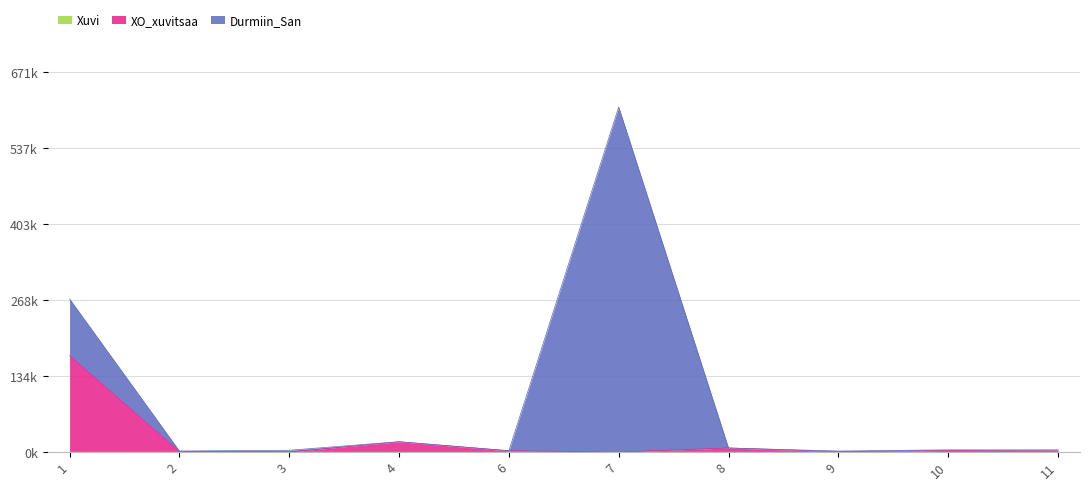

What is the difference between the second highest and second lowest values in the XO_xuvitsaa series?

18.0